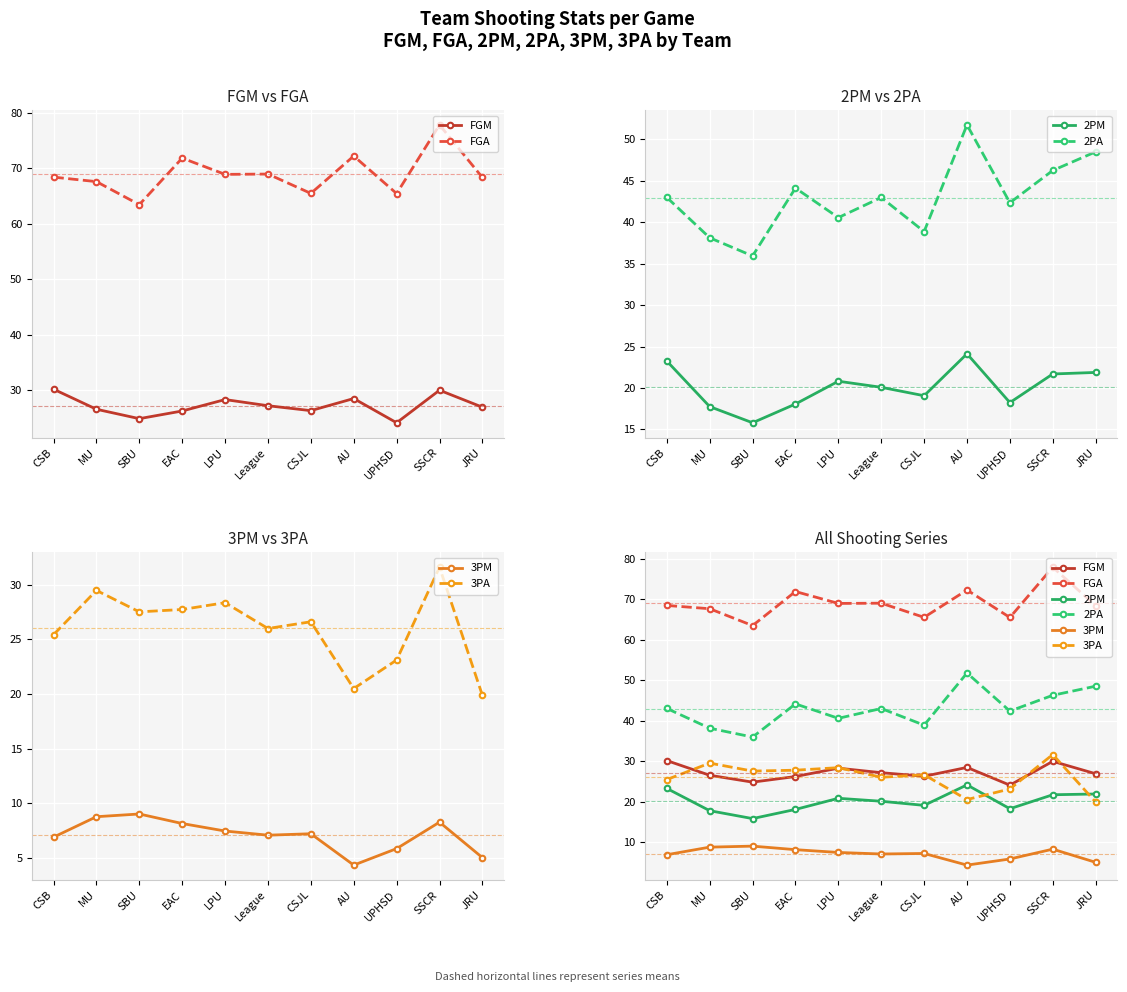

What is the difference between the highest and lowest values at SSCR?

69.6